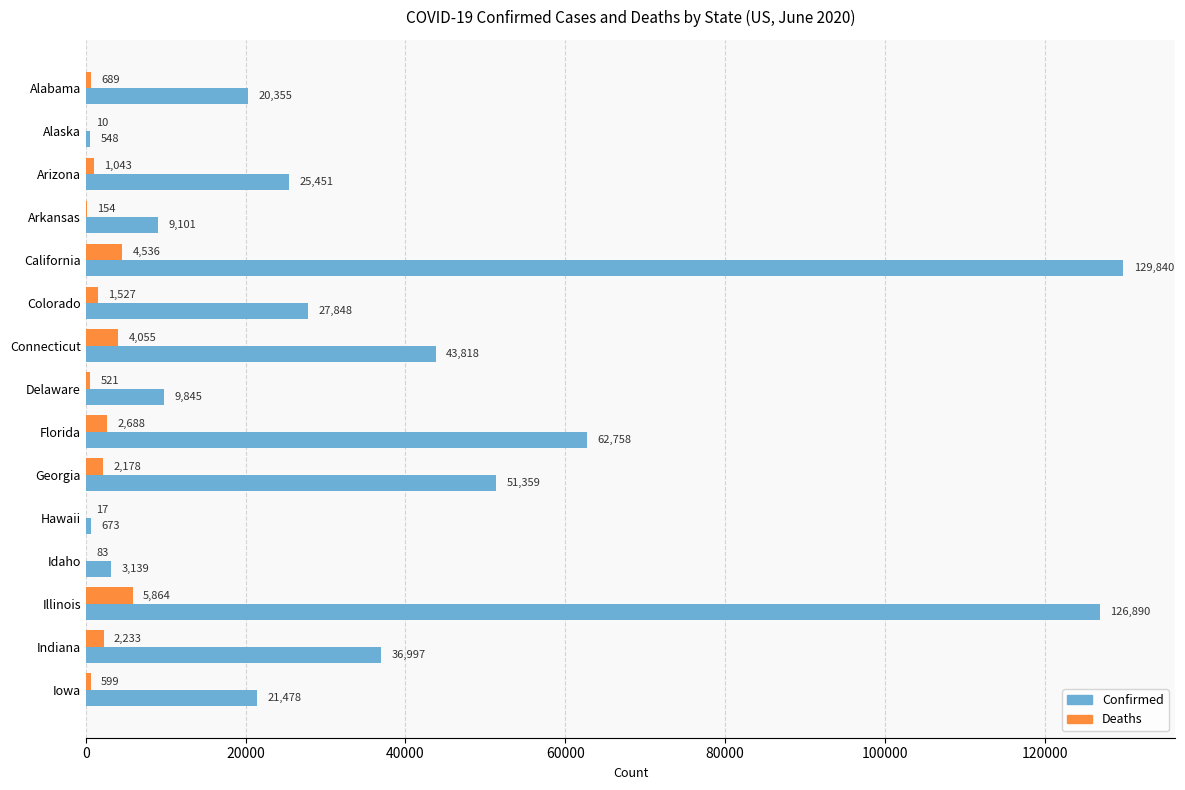

Where is Deaths nearest to the value 2937?

Florida